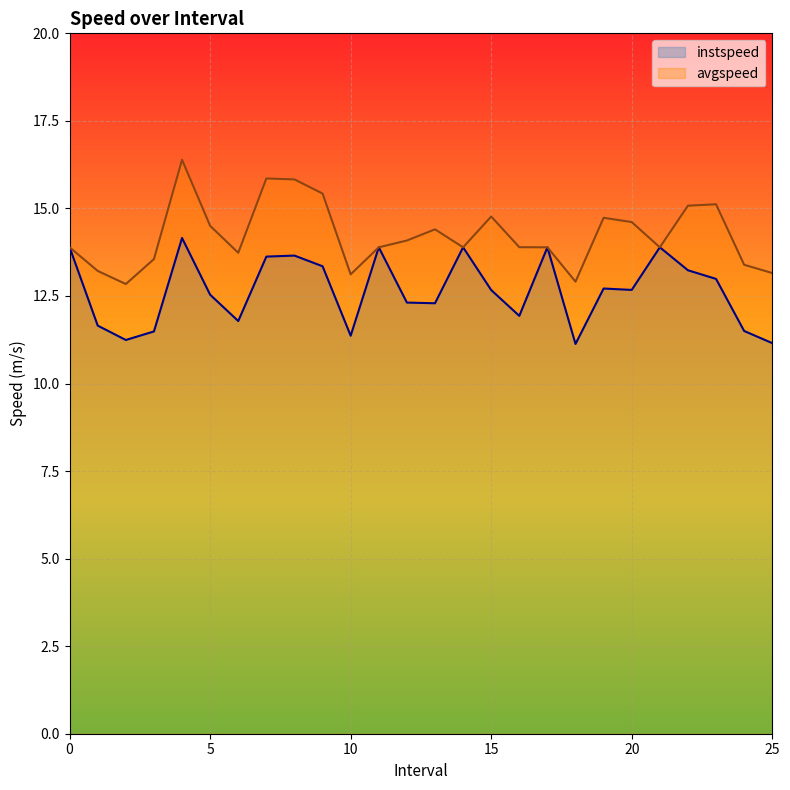

Which category has the highest value in the instspeed series?

4.0